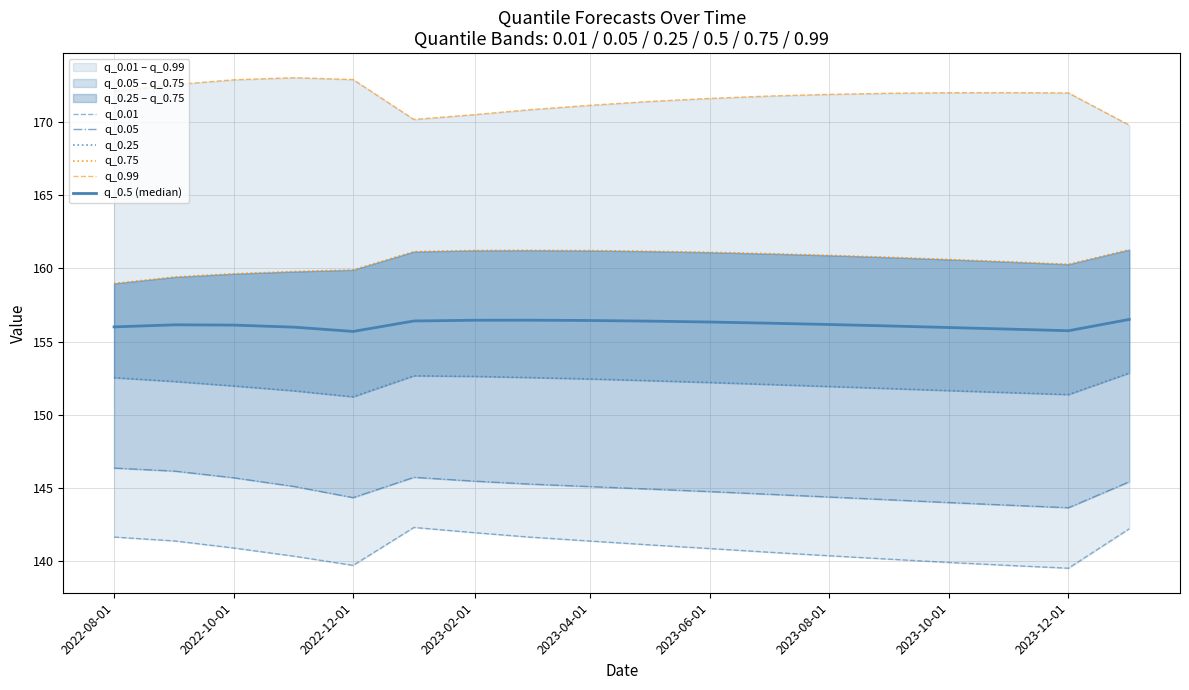

At how many categories does at least one series exceed 143?

18